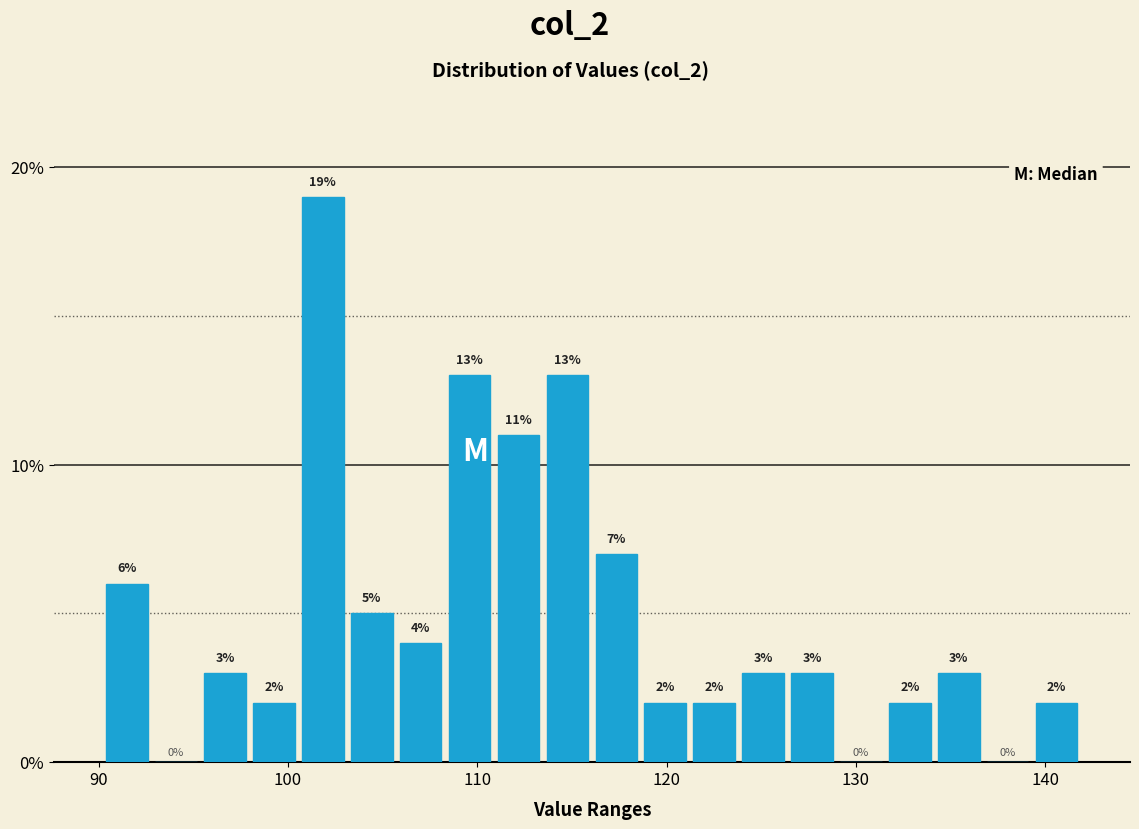

Around what value on the x-axis is the tallest bar? Give the approximate position of its centre, as read against the axis.

102